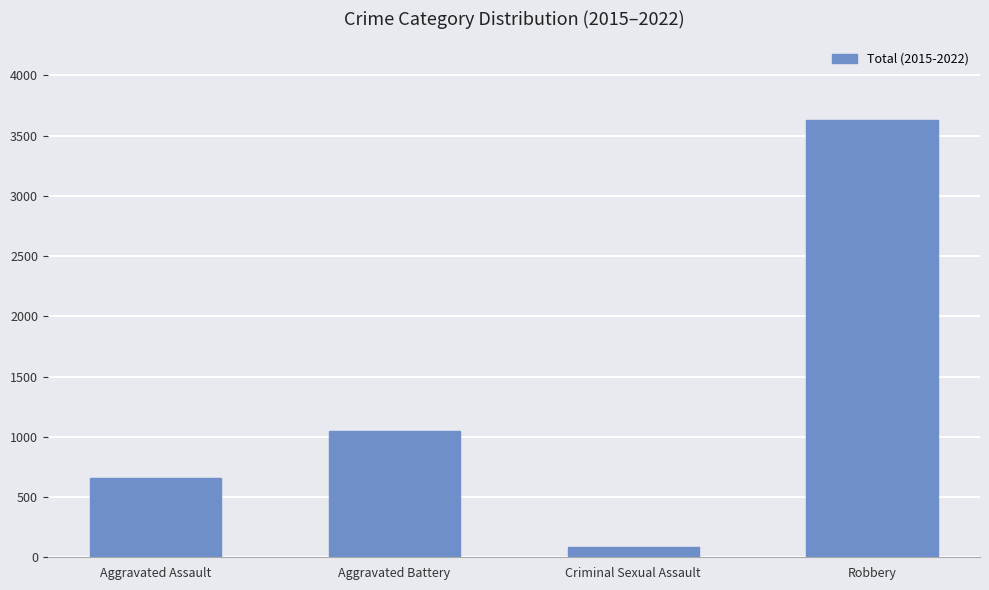

List the labels in order of value, smallest first.

Criminal Sexual Assault, Aggravated Assault, Aggravated Battery, Robbery